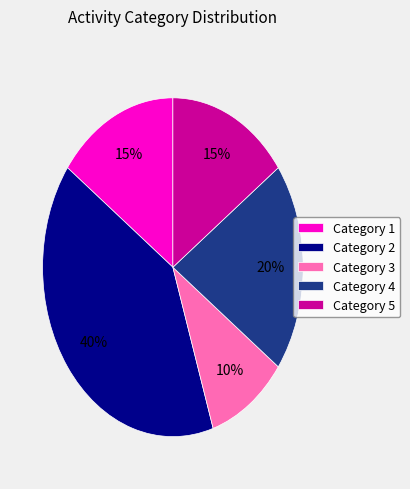

Is there any slice that represents more than half of the pie?

No